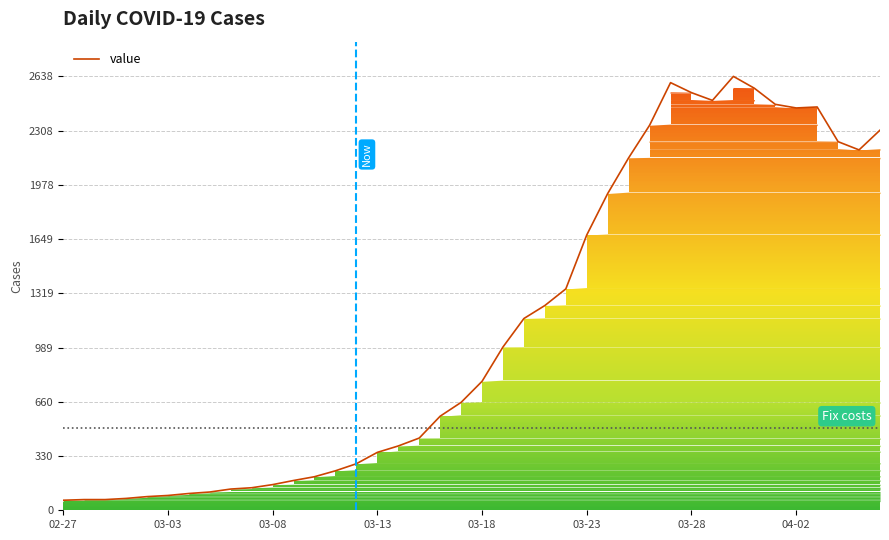

What is the minimum value shown in the chart?

61